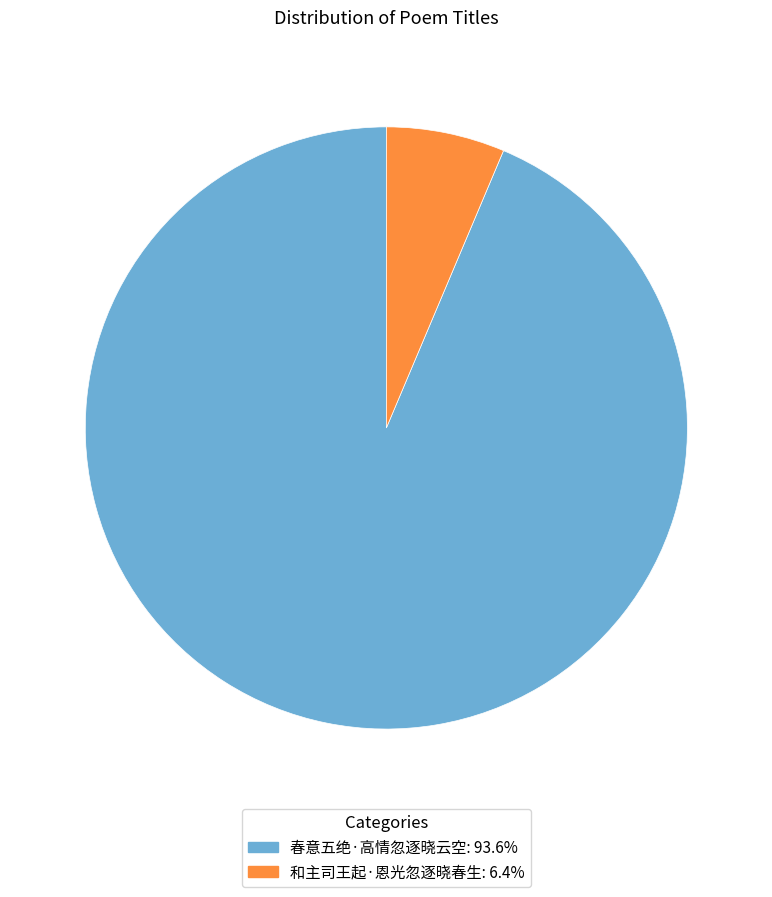

Do 和主司王起·恩光忽逐晓春生 and 春意五绝·高情忽逐晓云空 together represent more than half of the pie?

Yes